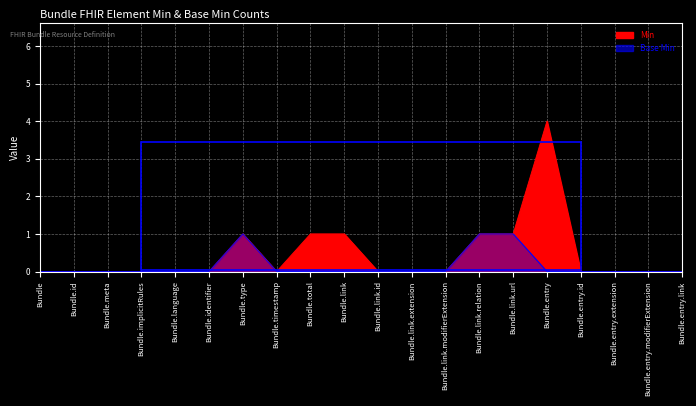

Reading left to right, what are all the values shown in this chart?

Min: 0	0	0	0	0	0	1	0	1	1	0	0	0	1	1	4	0	0	0	0
Base Min: 0	0	0	0	0	0	1	0	0	0	0	0	0	1	1	0	0	0	0	0